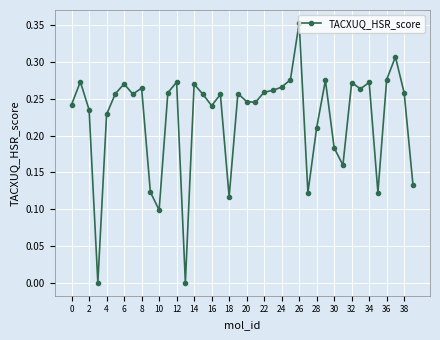

What is the sum of all values?

8.9